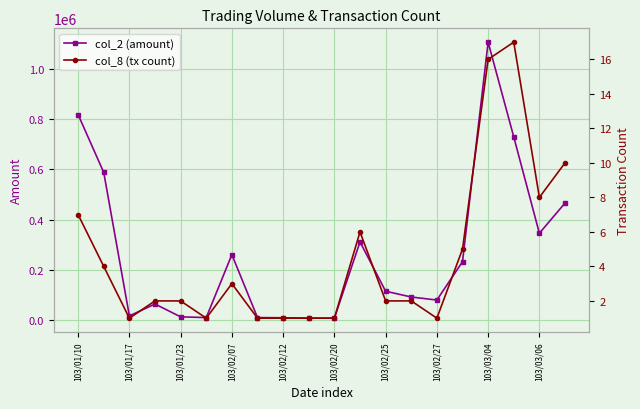

Rank the series by their maximum value, from highest to lowest.

col_2 (amount), col_8 (tx count)